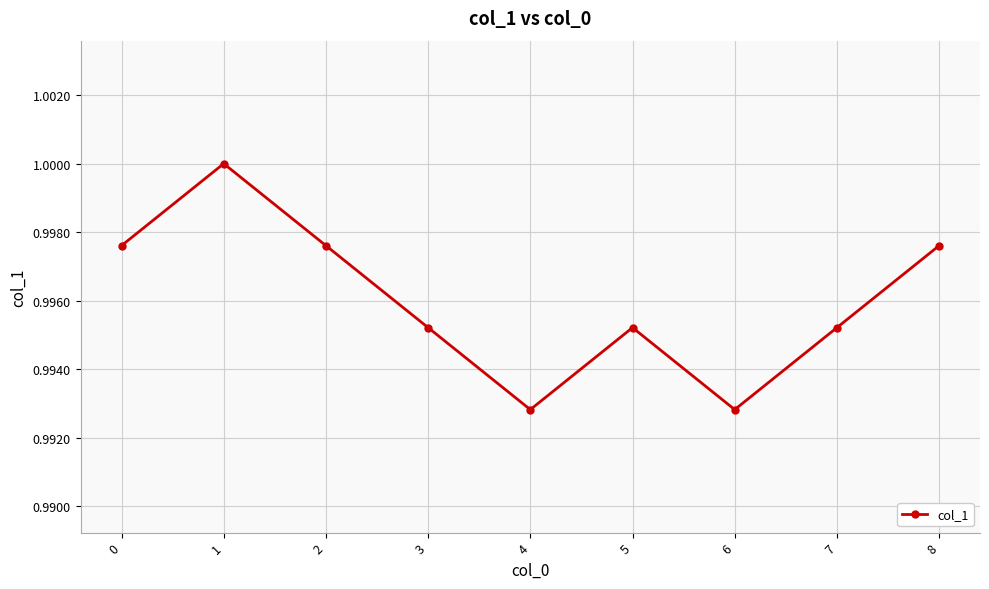

Does the chart display data point markers on the line(s)?

Yes